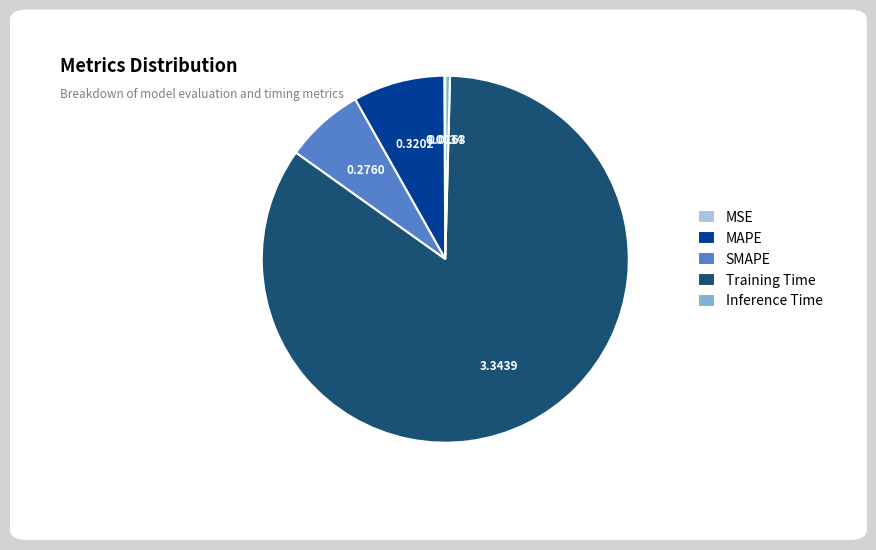

Is it true that Inference Time is 0% of the pie?

True